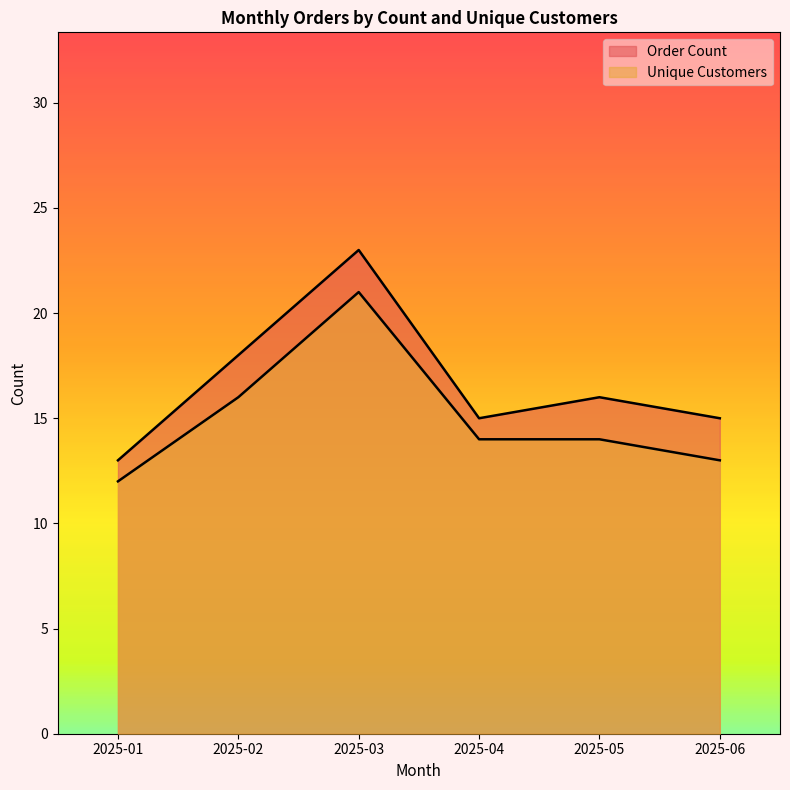

Which series has the largest range (max minus min)?

Order Count